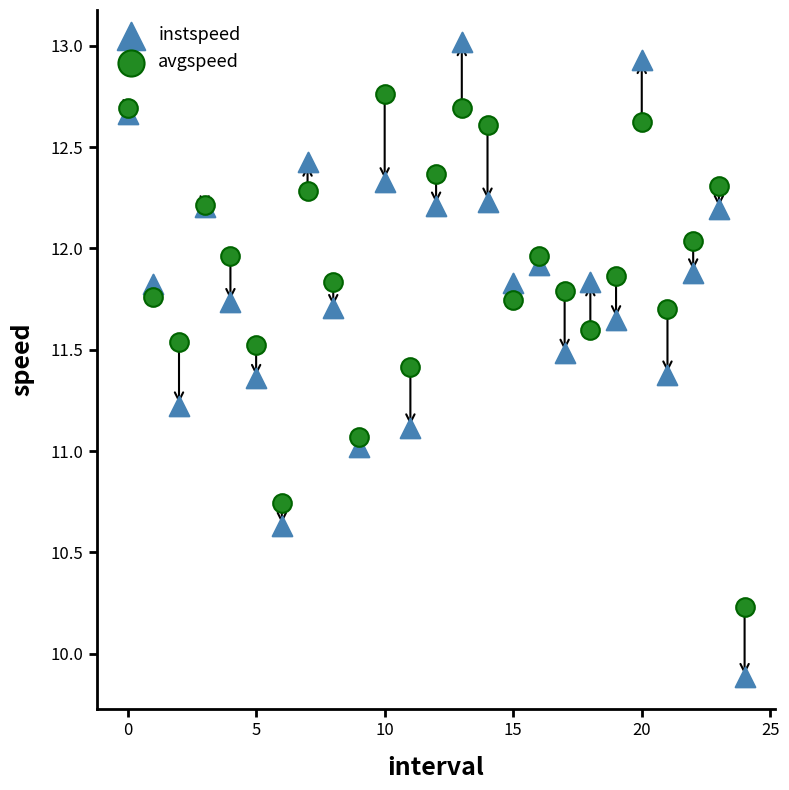

What are all the series names shown in the legend?

instspeed, avgspeed